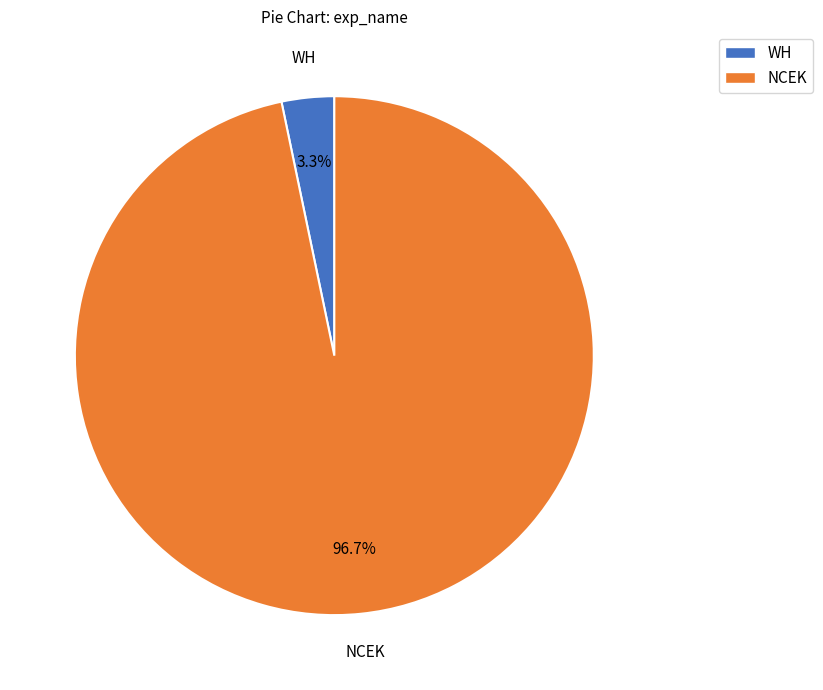

Which has a higher value, WH or NCEK?

NCEK